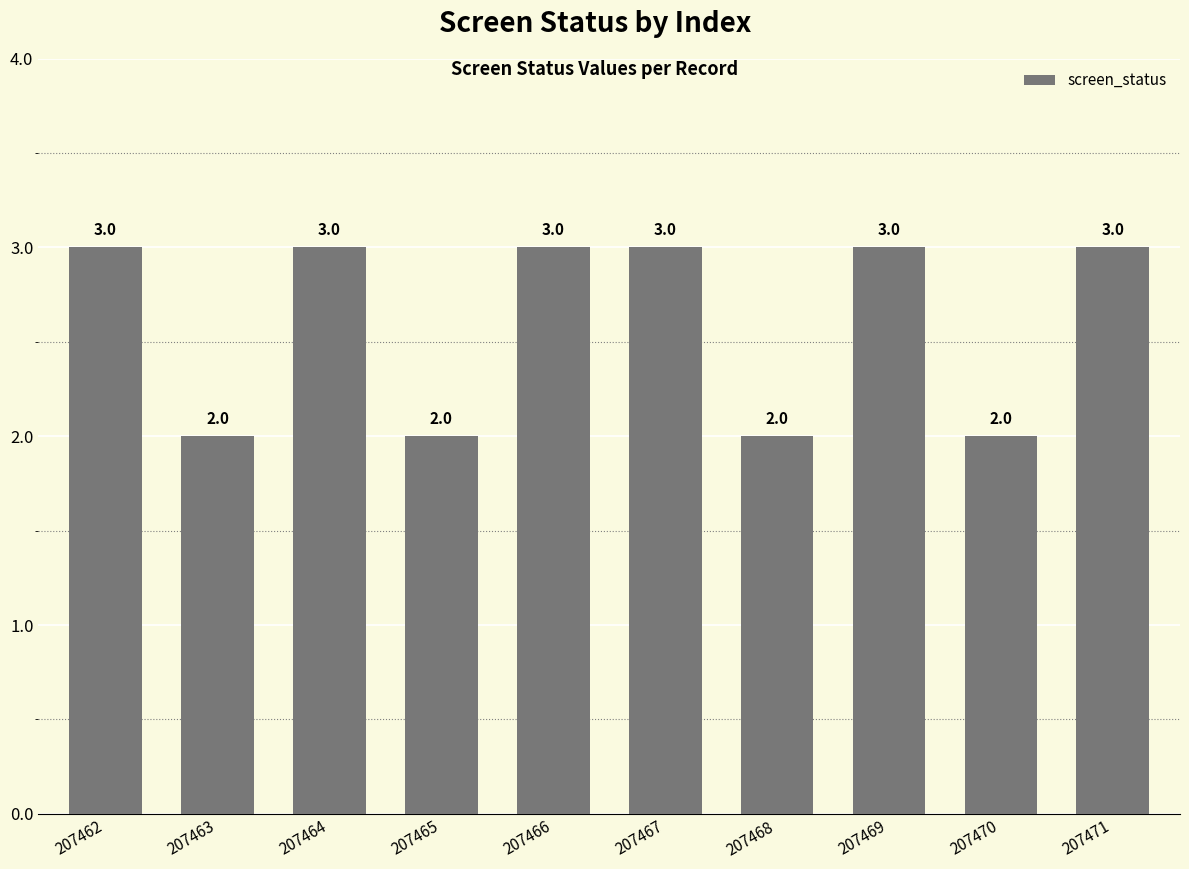

What value does the data have at 207462?

3